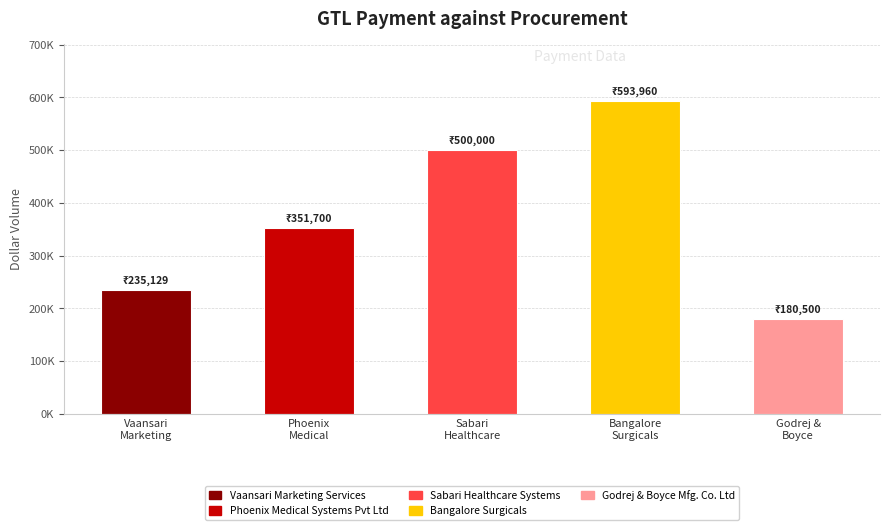

What is the maximum value shown in the chart?

593960